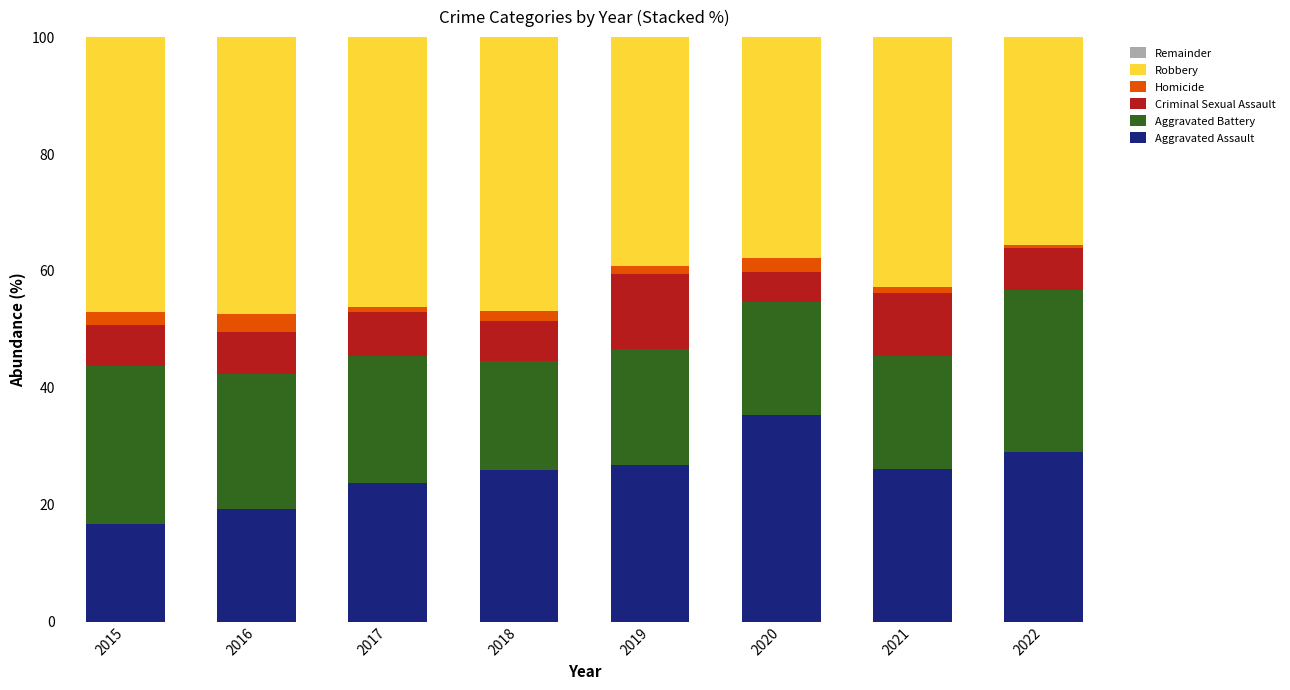

What is the sum of all Aggravated Assault values?

202.9